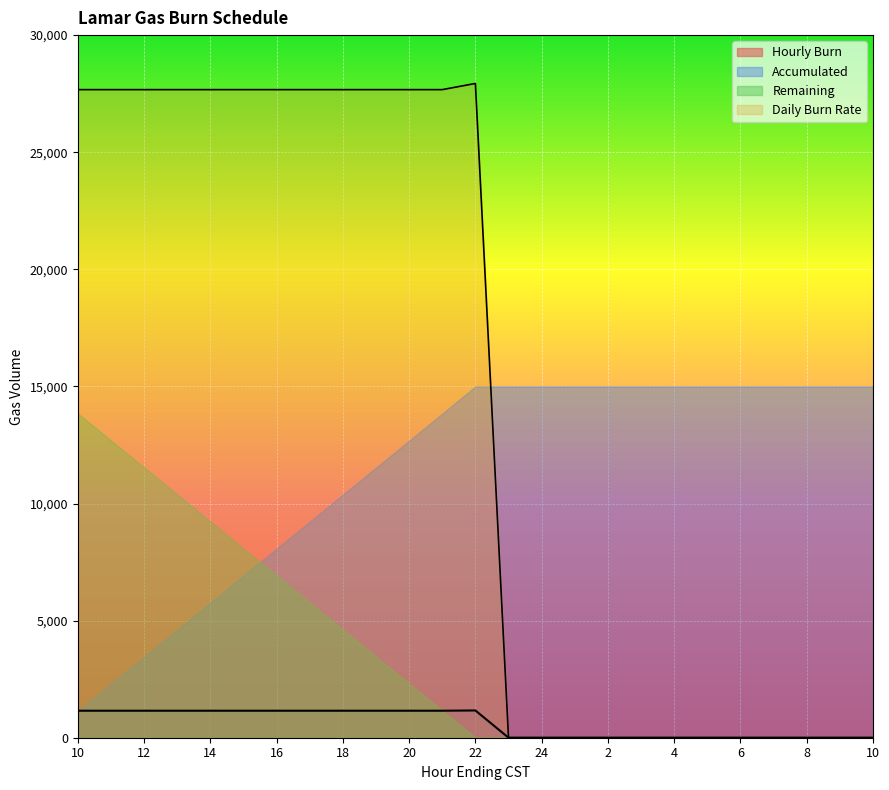

What are all the series names shown in the legend?

Hourly Burn, Accumulated, Remaining, Daily Burn Rate